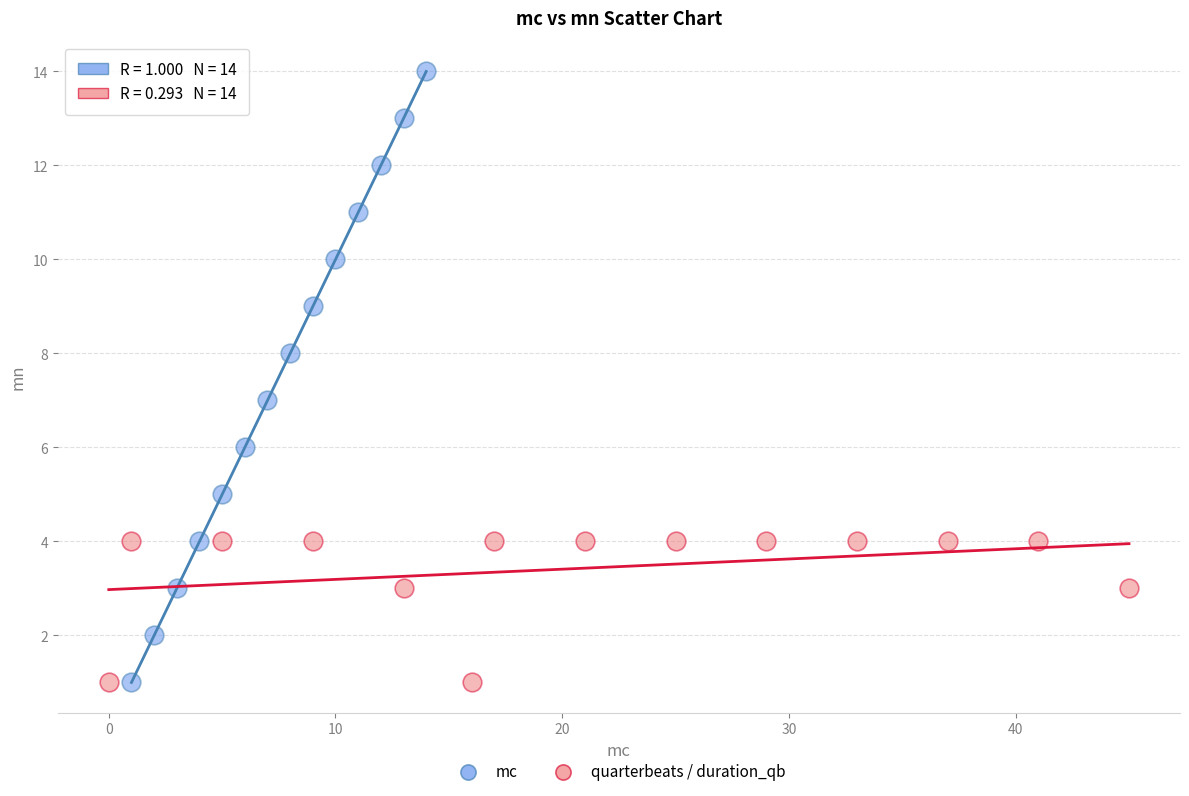

Which series has the widest spread of Y values?

mc